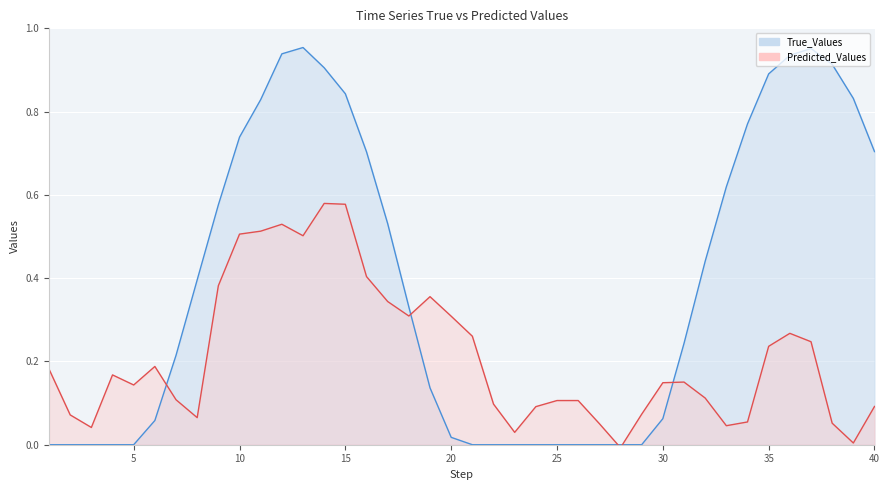

Reading left to right, extract all data points from this chart.

True_Values: 1=0.0	2=0.0	3=0.0	4=0.0	5=0.0	6=0.1	7=0.2	8=0.4	9=0.6	10=0.7	11=0.8	12=0.9	13=1.0	14=0.9	15=0.8	16=0.7	17=0.5	18=0.3	19=0.1	20=0.0	21=0.0	22=0.0	23=0.0	24=0.0	25=0.0	26=0.0	27=0.0	28=0.0	29=0.0	30=0.1	31=0.2	32=0.4	33=0.6	34=0.8	35=0.9	36=0.9	37=1.0	38=0.9	39=0.8	40=0.7
Predicted_Values: 1=0.2	2=0.1	3=0.0	4=0.2	5=0.1	6=0.2	7=0.1	8=0.1	9=0.4	10=0.5	11=0.5	12=0.5	13=0.5	14=0.6	15=0.6	16=0.4	17=0.3	18=0.3	19=0.4	20=0.3	21=0.3	22=0.1	23=0.0	24=0.1	25=0.1	26=0.1	27=0.1	28=-0.0	29=0.1	30=0.1	31=0.2	32=0.1	33=0.0	34=0.1	35=0.2	36=0.3	37=0.2	38=0.1	39=0.0	40=0.1